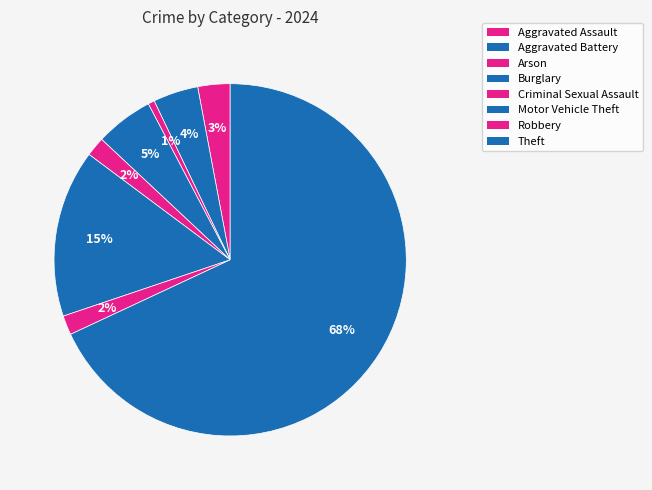

To the nearest percent, what percentage of the pie is Robbery?

2%